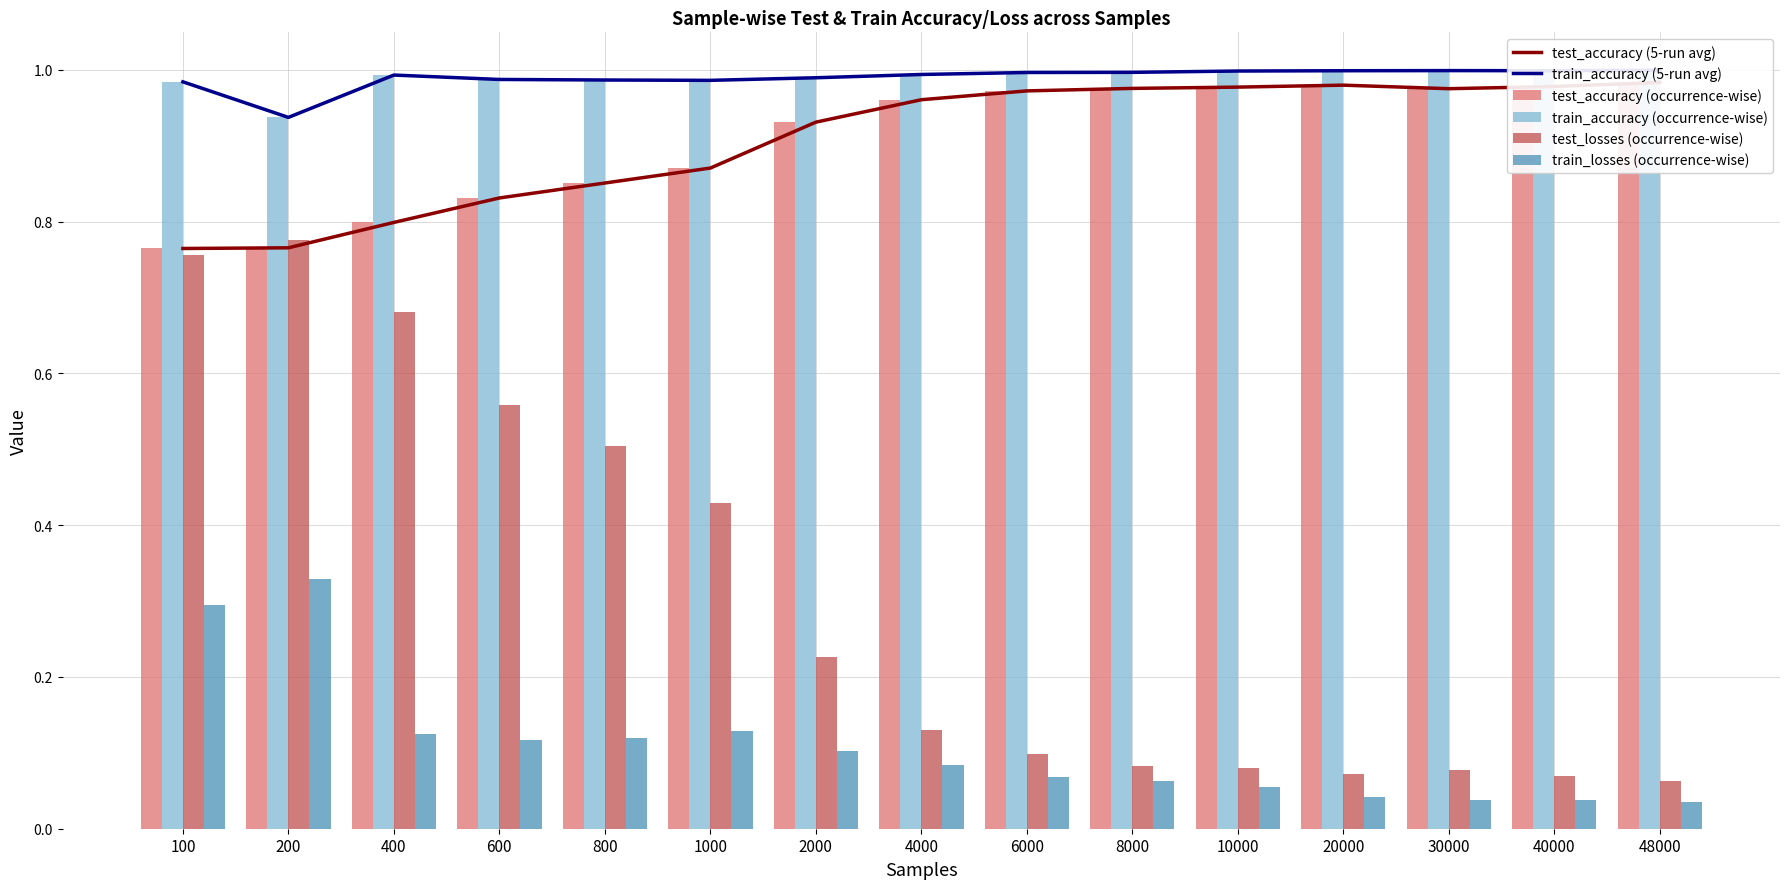

The train_accuracy (occurrence-wise) series shows 1.0 at 6000. True or false?

True